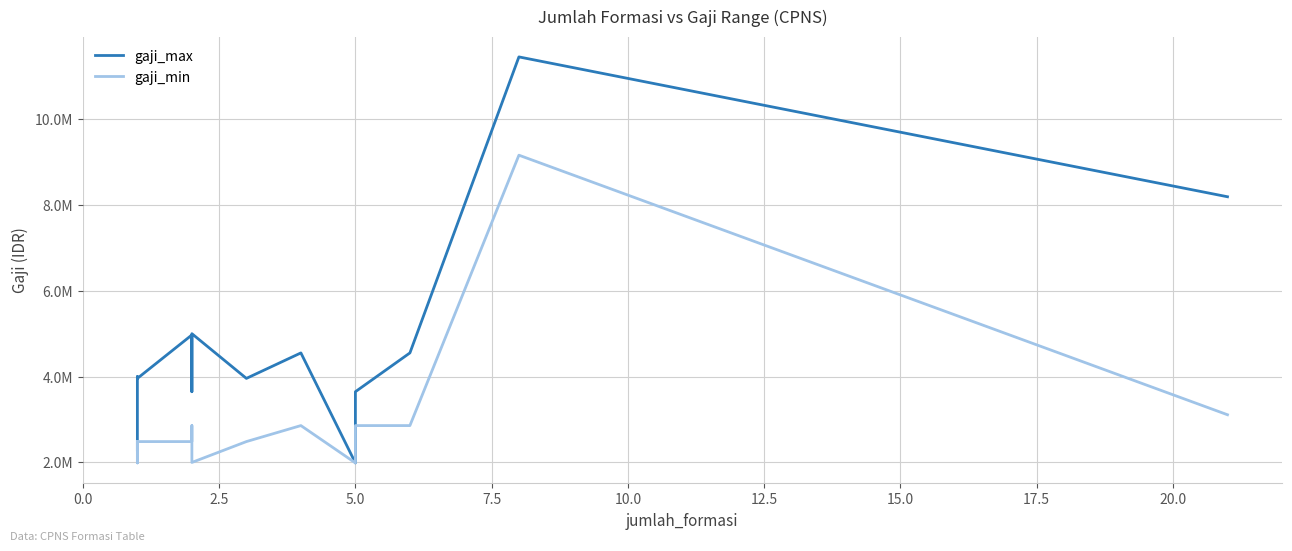

Reading right to left, what are all the values shown in this chart?

gaji_max: 8190220	11448600	4551800	3647900	1988720	4551800	3958200	5000000	3647900	3647900	4970500	3958200	3958200	4000000	3958200	2267141	2267141	2485900	2485900	2485900
gaji_min: 3111220	9158880	2858800	2858800	1988720	2858800	2485900	2000000	2858800	2858800	2485900	2485900	2485900	2485900	2485900	1988720	1988720	2485900	2485900	2485900